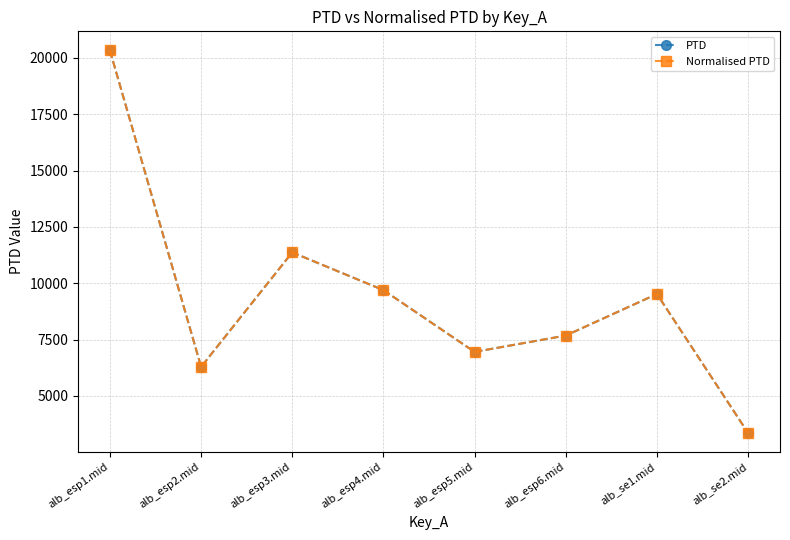

What is the label of the 4th point from the left?

alb_esp4.mid